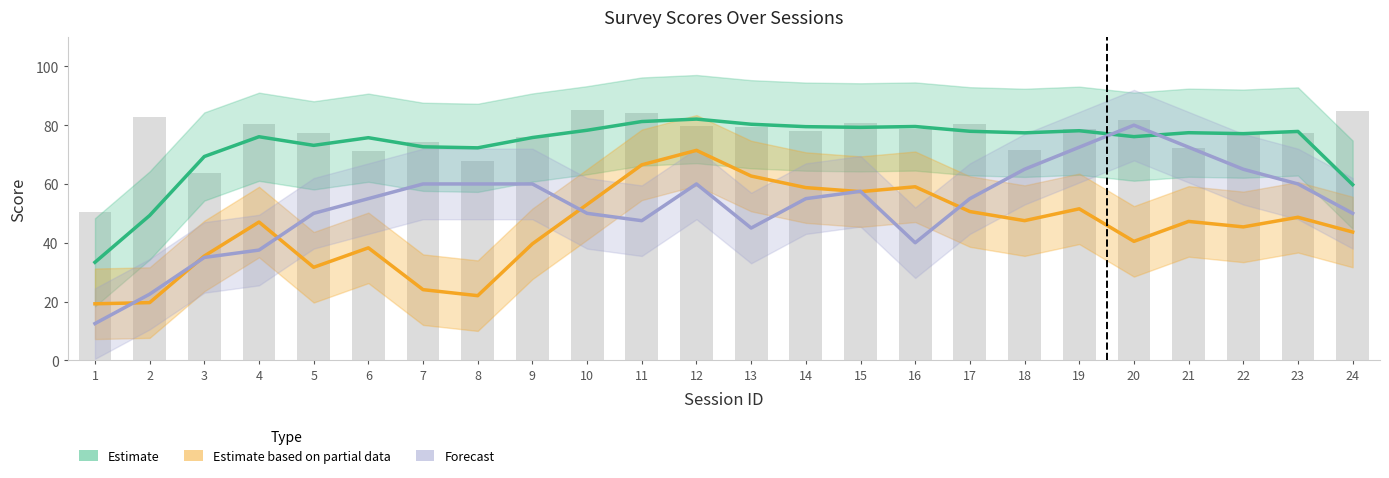

At how many categories does at least one series exceed 42?

23